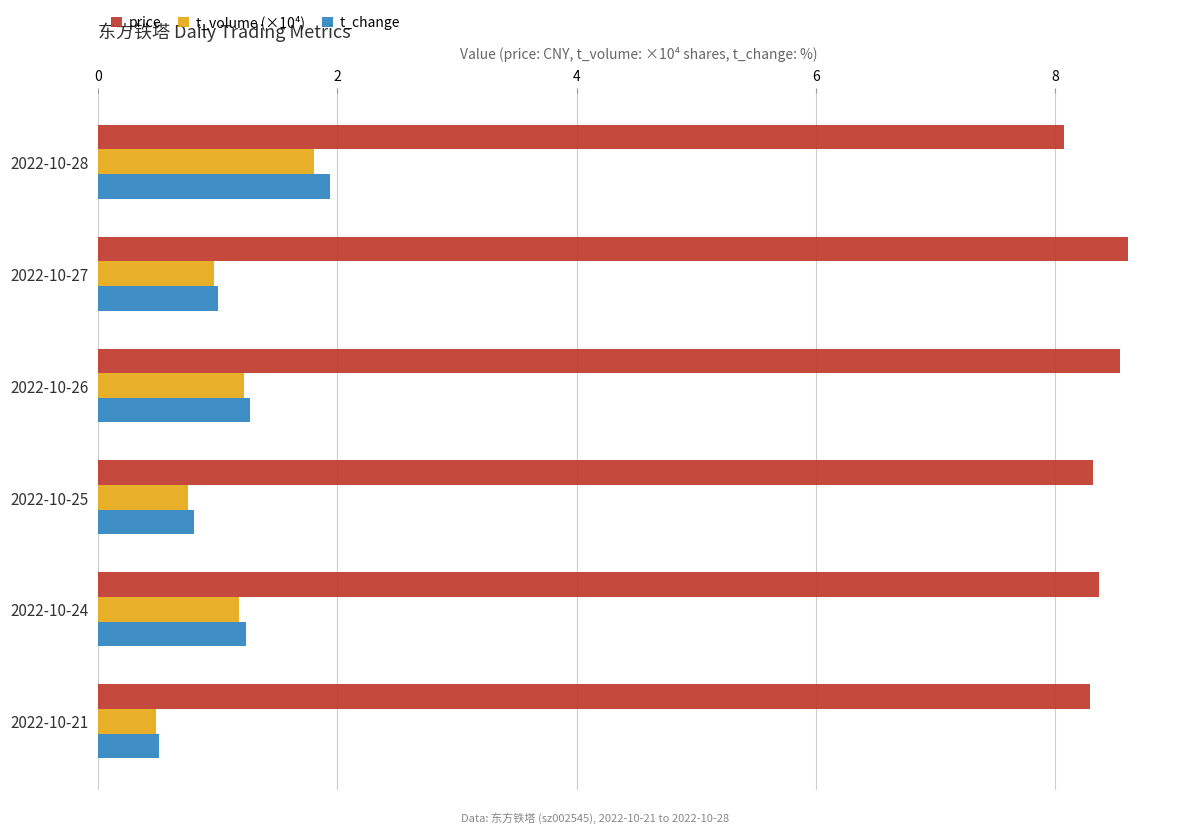

The value of t_volume (×10⁴) at 2022-10-27 is 1.0. True or false?

True